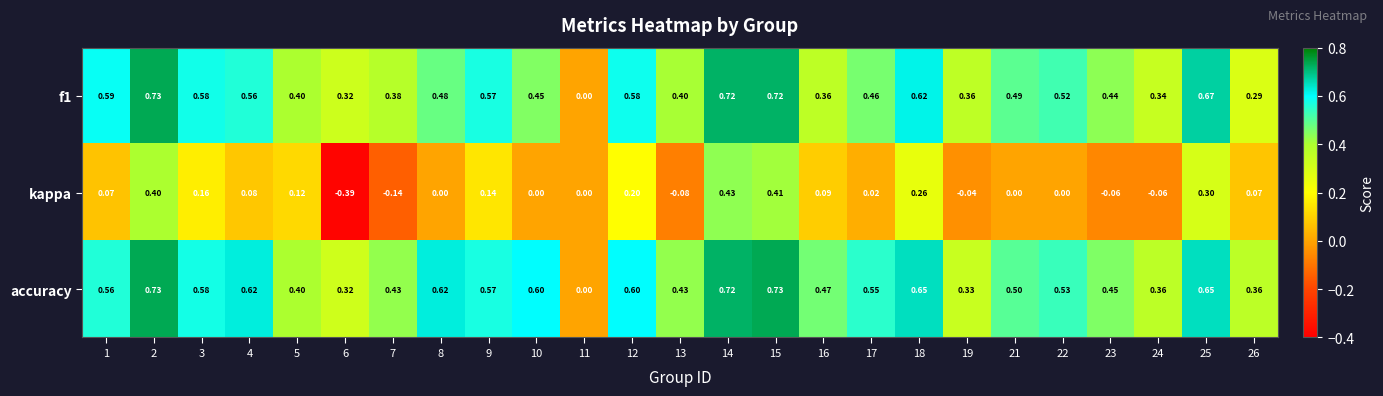

Is the value of f1 at 22 greater than the value of kappa at 16?

Yes